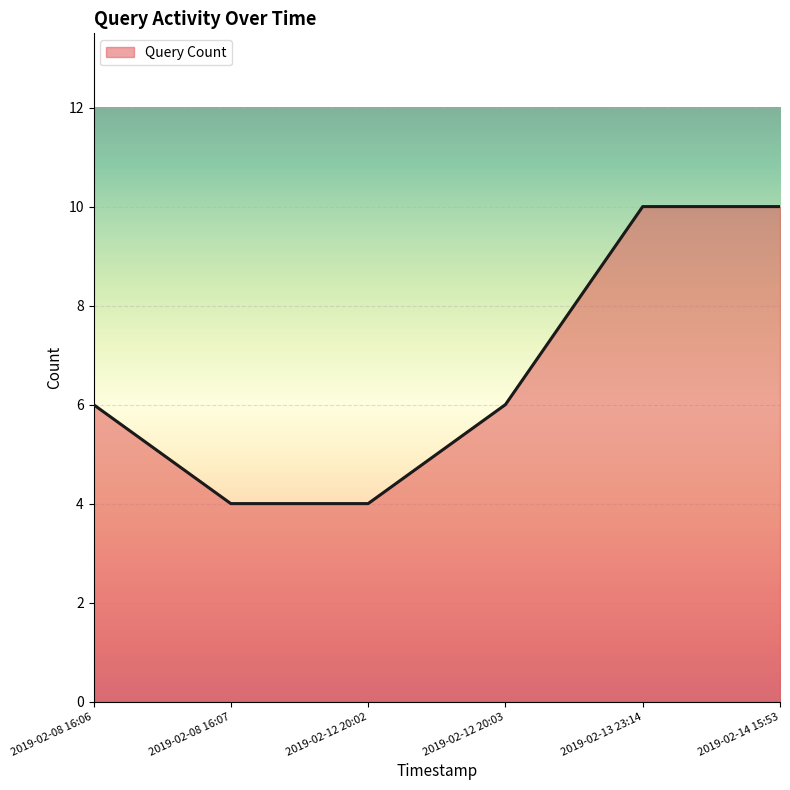

What is the average value?

7